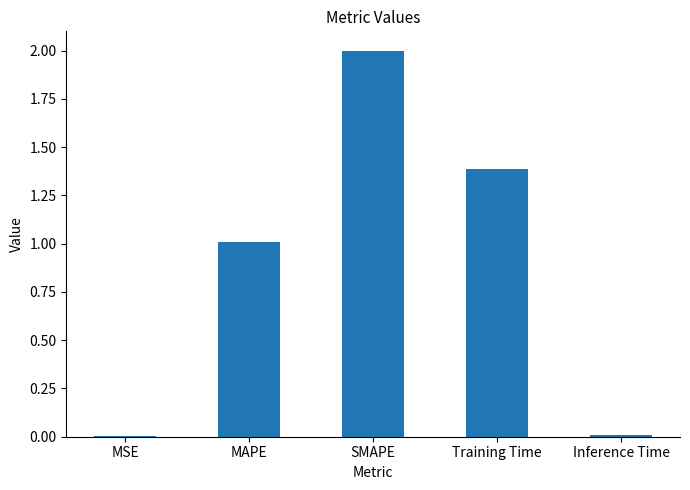

Is it true that the value at MAPE is 0.3?

False